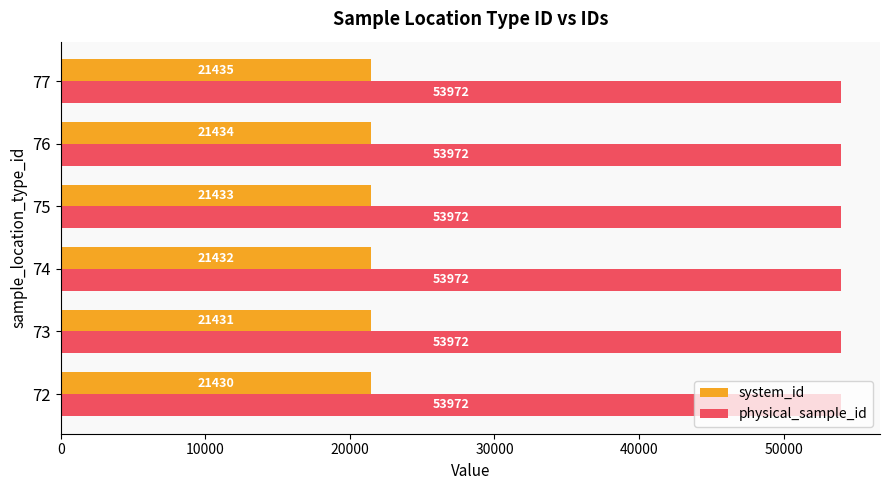

Rank the series by their average value, from lowest to highest.

system_id, physical_sample_id